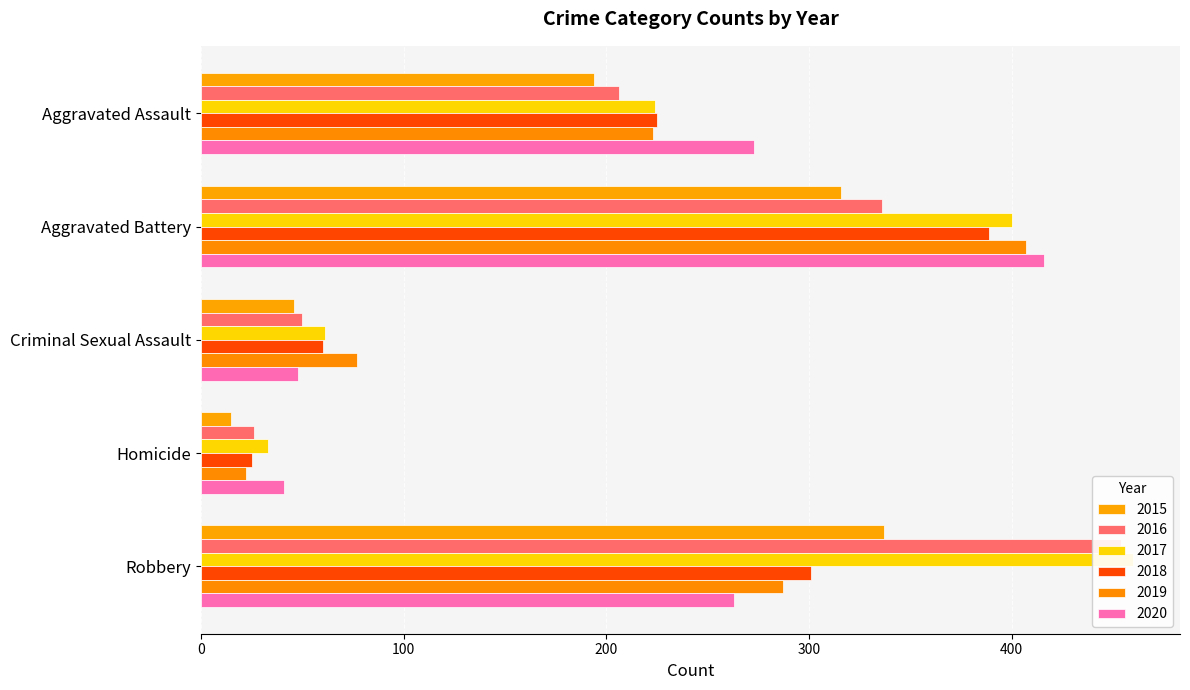

Where is 2017 nearest to the value 246?

Aggravated Assault